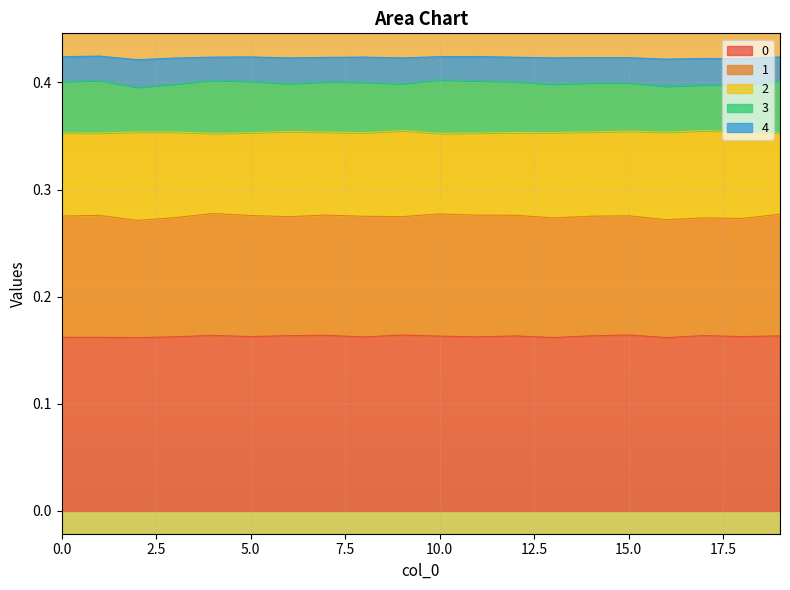

True or false: 1 and 0 cross at least once.

False